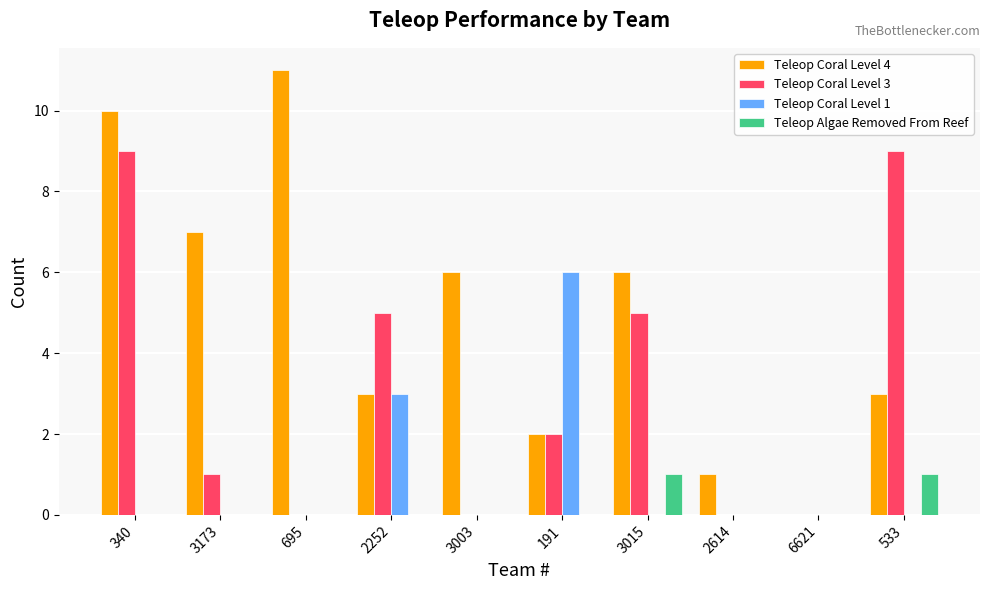

Reading left to right, what are all the values shown in this chart?

Teleop Coral Level 4: 10	7	11	3	6	2	6	1	0	3
Teleop Coral Level 3: 9	1	0	5	0	2	5	0	0	9
Teleop Coral Level 1: 0	0	0	3	0	6	0	0	0	0
Teleop Algae Removed From Reef: 0	0	0	0	0	0	1	0	0	1